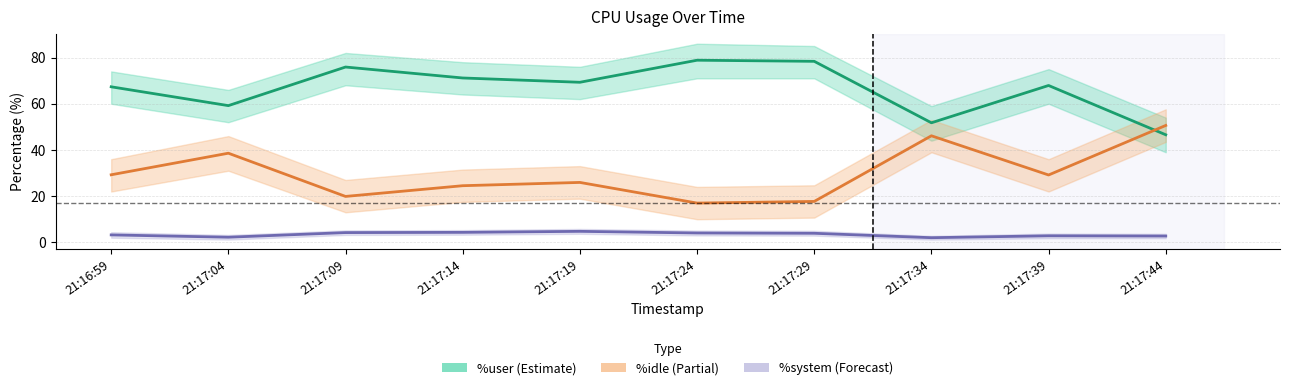

What is the total value across all series at 21:17:34?

99.9